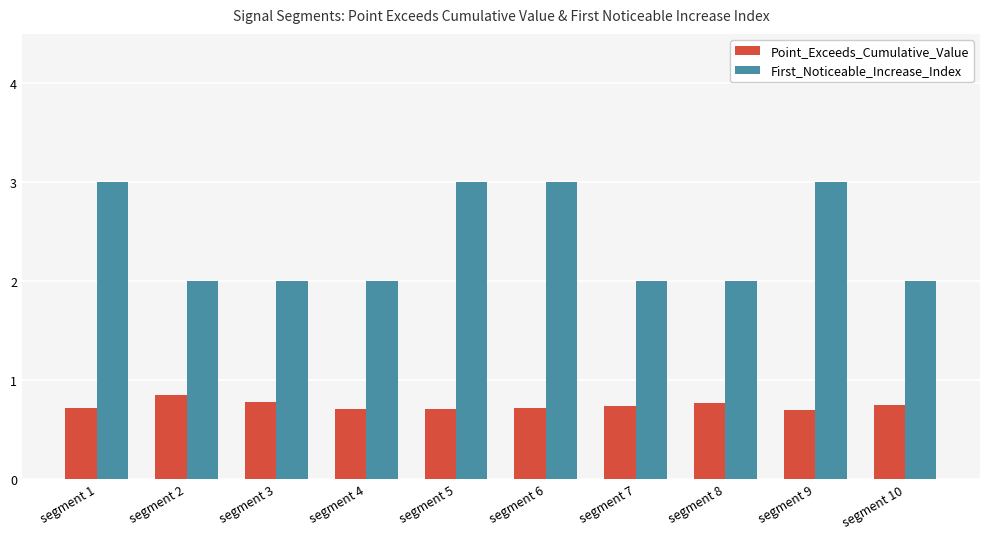

Rank the series by their average value, from highest to lowest.

First_Noticeable_Increase_Index, Point_Exceeds_Cumulative_Value